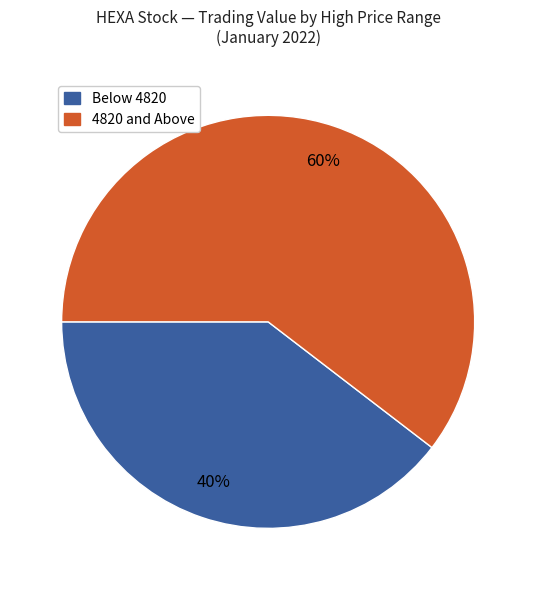

Count the number of slices in the pie.

2